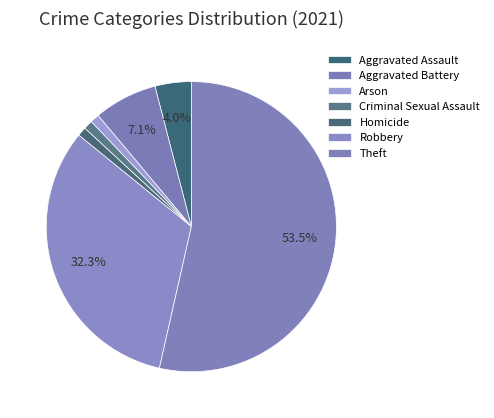

What is the smallest slice in the pie chart?

Arson